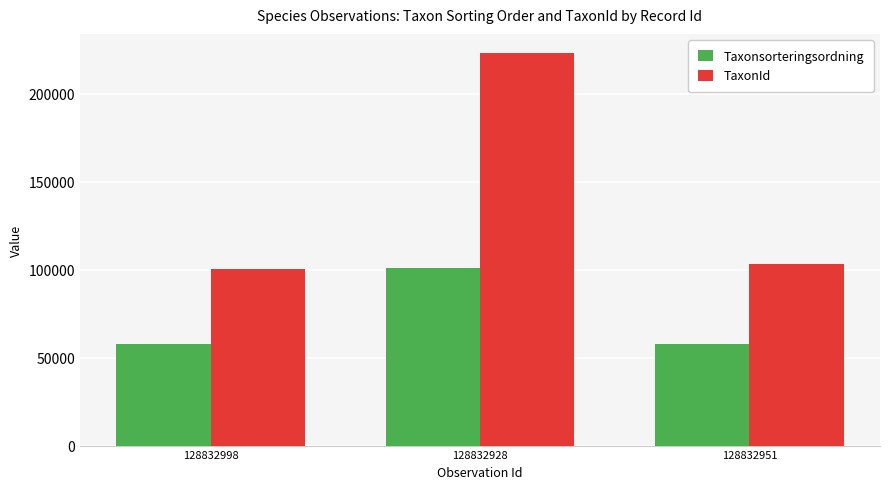

At which label does TaxonId reach its minimum?

128832998